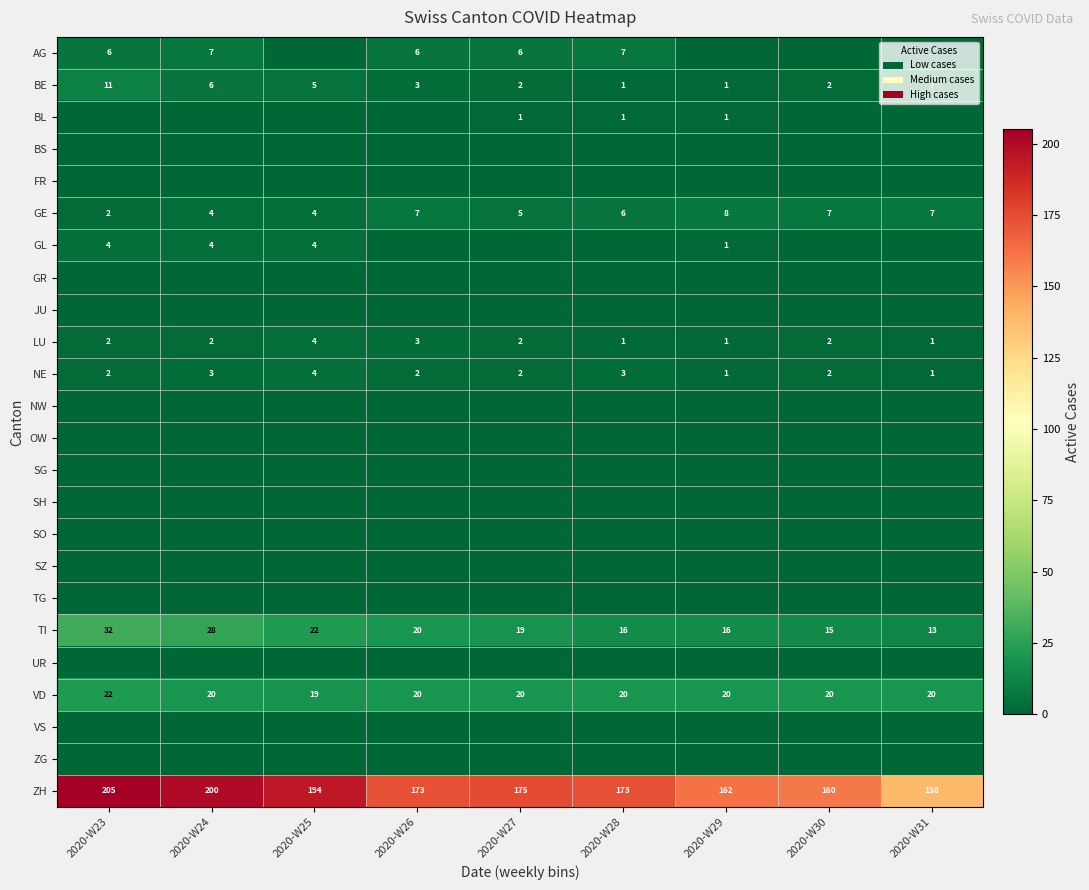

How many categories are shown in the chart?

9